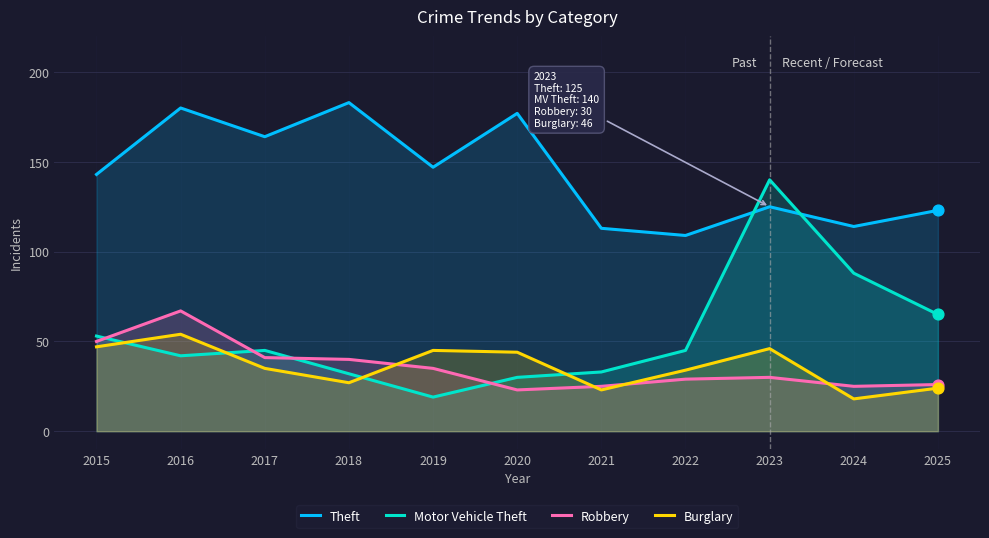

Which series has the largest total across all categories?

Theft